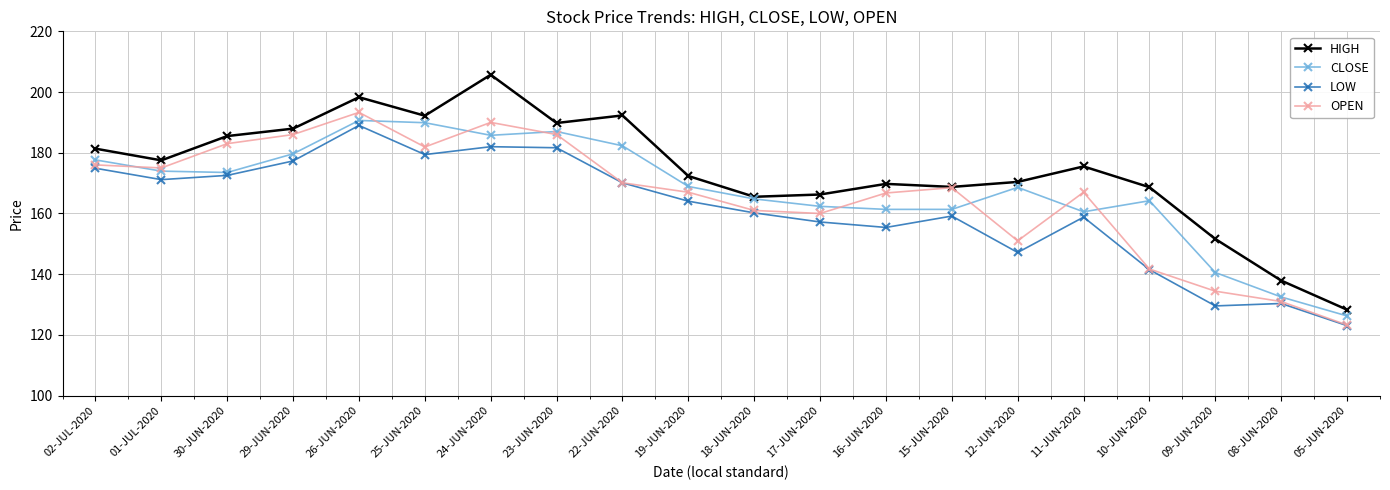

How many lines are shown in the chart?

4